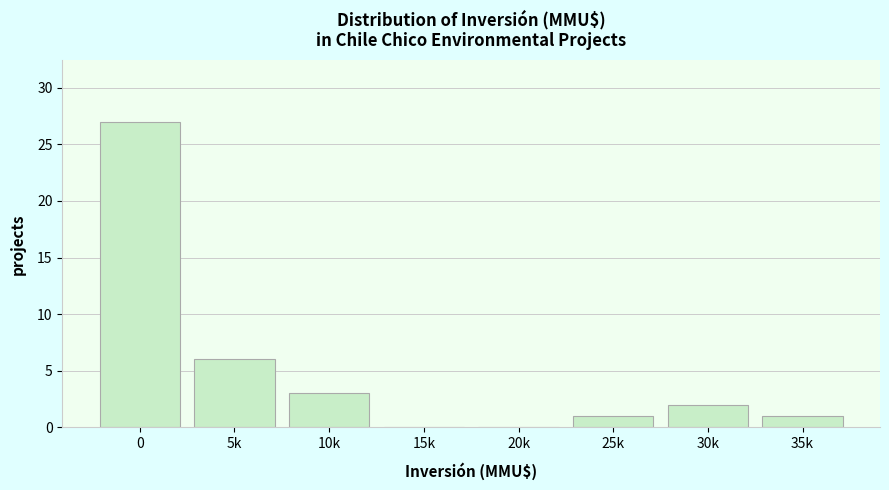

Reading left to right, extract all data points from this chart.

0=27	5k=6	10k=3	15k=0	20k=0	25k=1	30k=2	35k=1